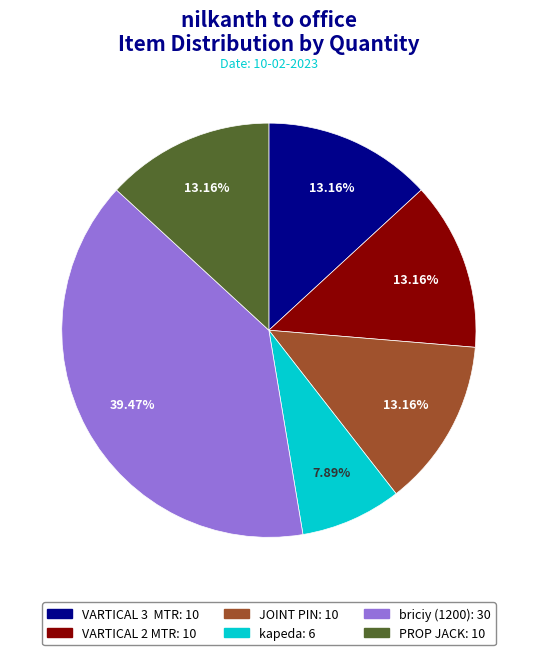

Combined, what portion of the pie is PROP JACK and kapeda?

21.1%